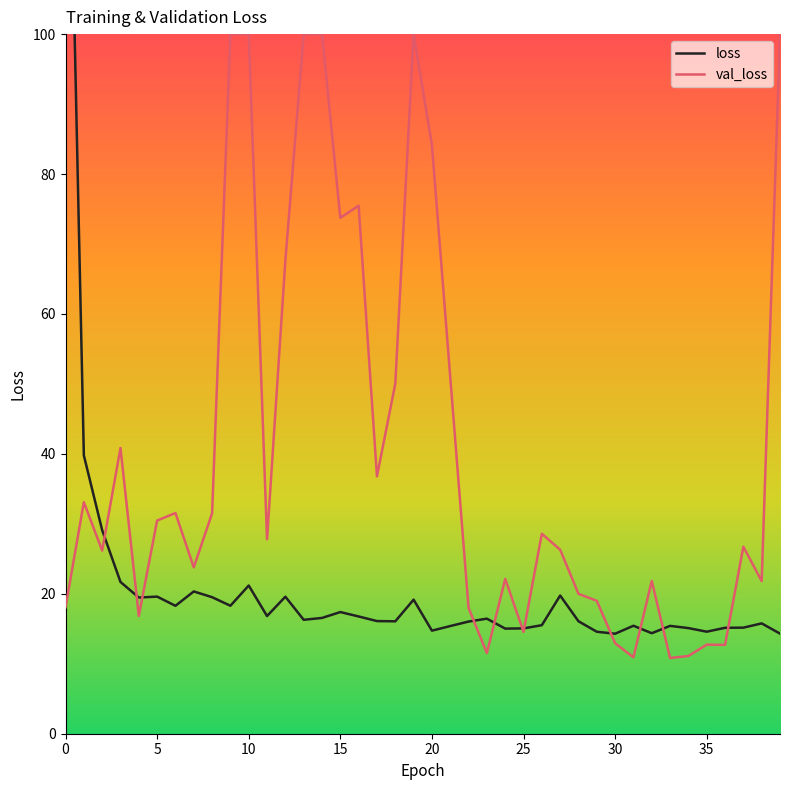

Which category has the highest value in the val_loss series?

9